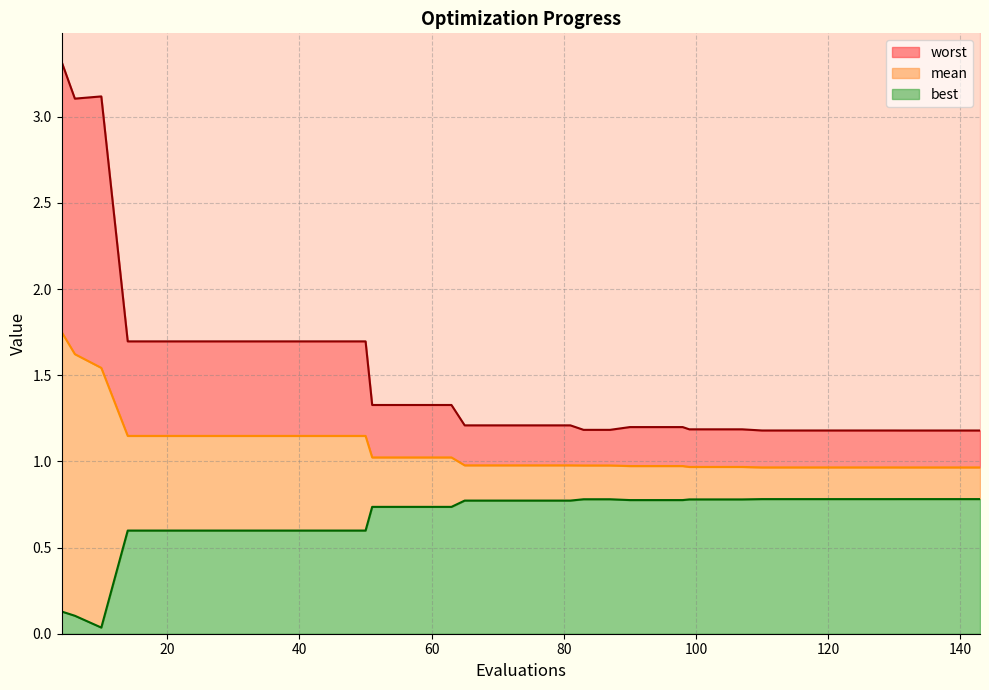

Between 18 and 38, which is larger?

18